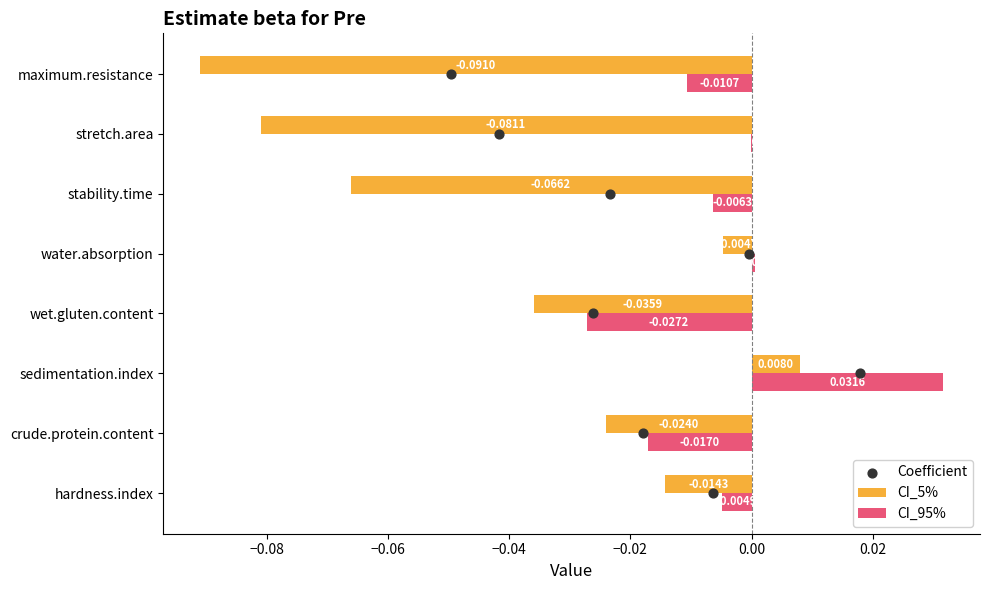

At which label is CI_5% closest to 0?

water.absorption